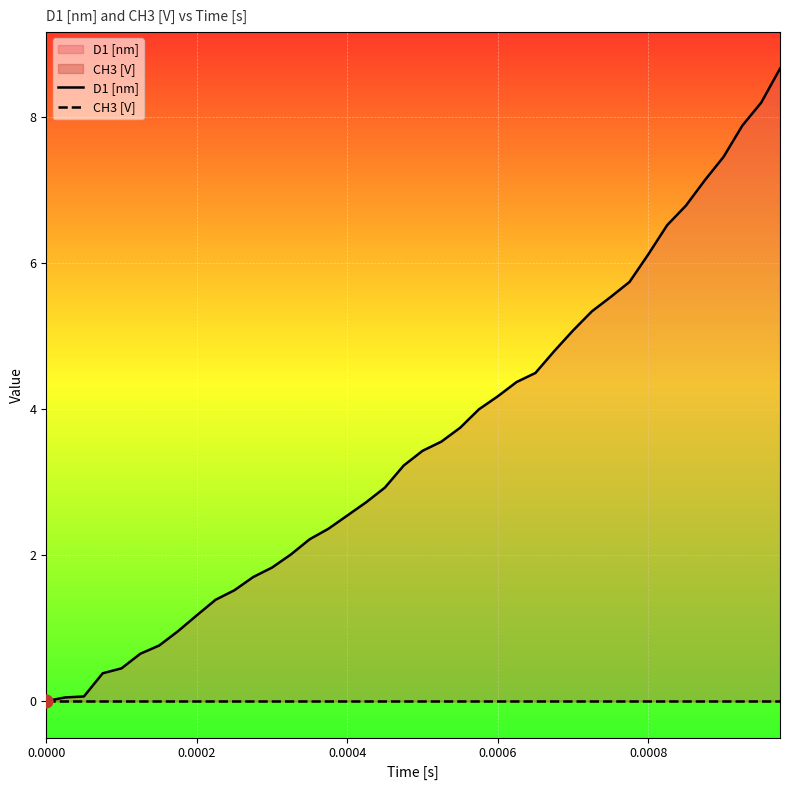

Which series has the largest Y range (max minus min)?

D1 [nm]